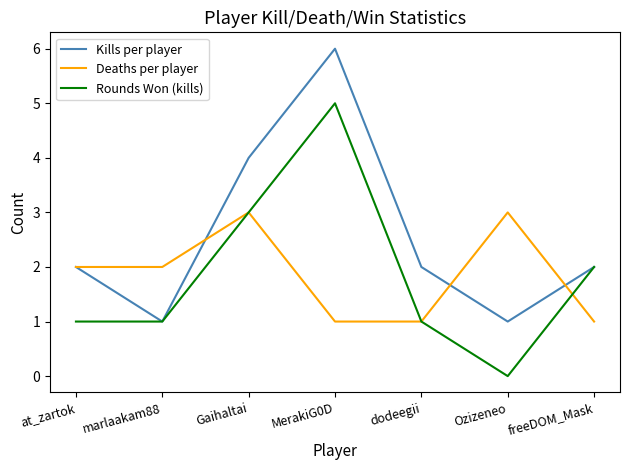

In Deaths per player, how many points are higher than both neighbors (excluding endpoints)?

2